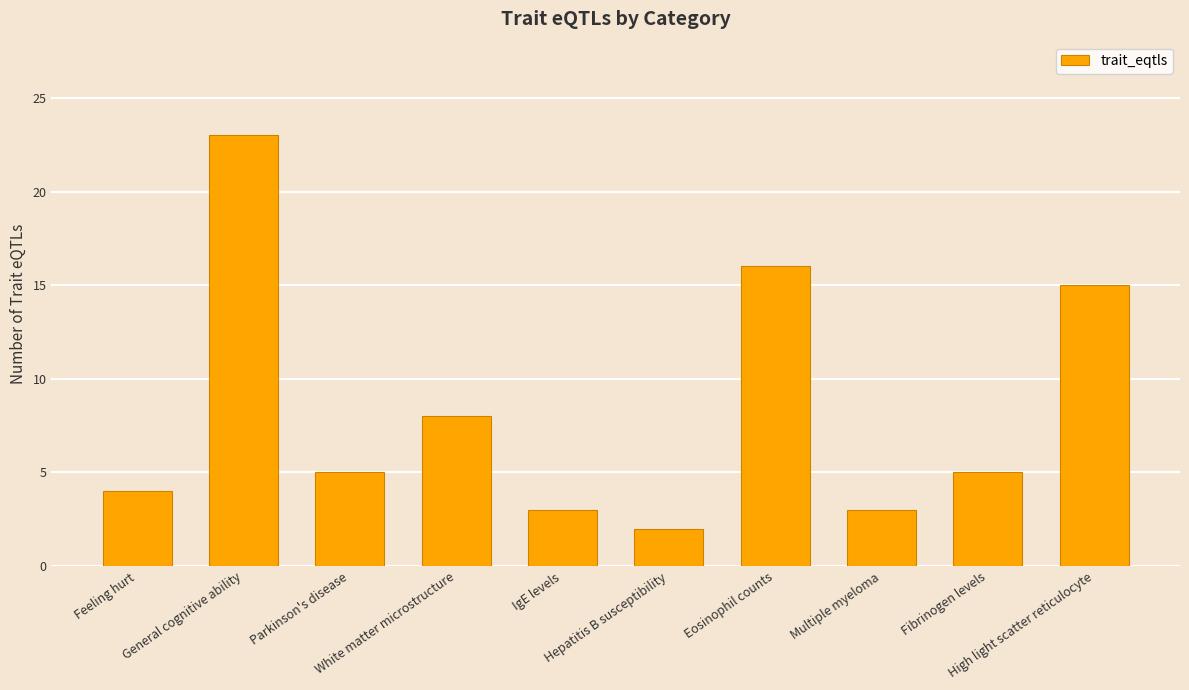

Count the number of categories in the chart.

10